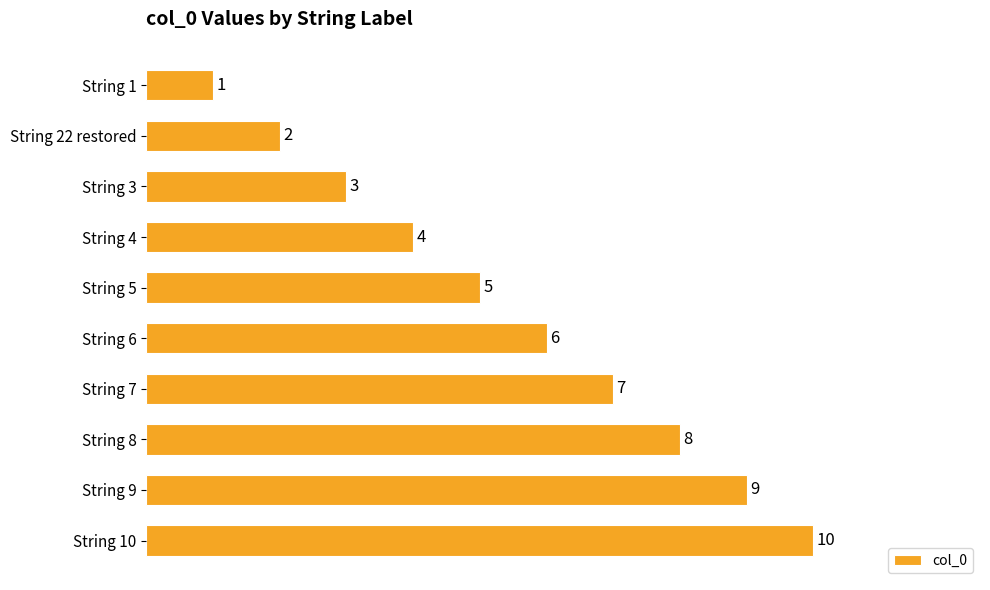

What is the change in value from String 4 to String 7?

+3